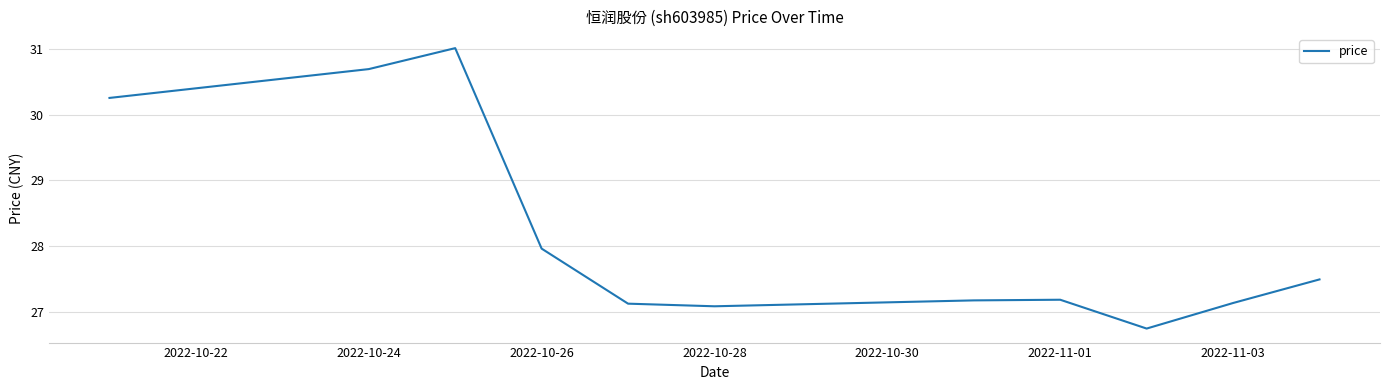

What is the difference between the maximum and minimum values?

4.3